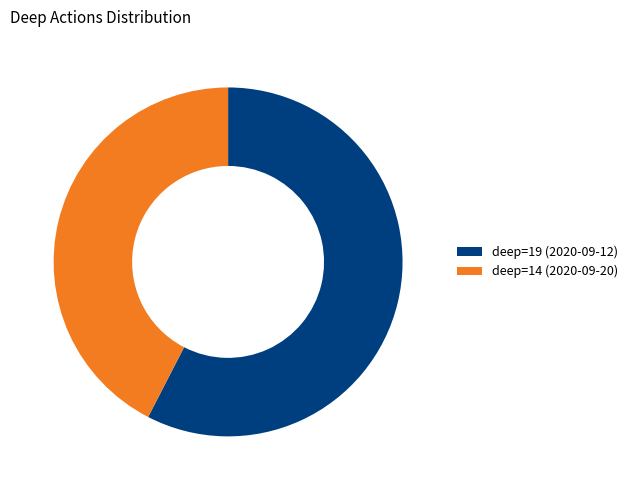

True or false: deep=14 (2020-09-20) accounts for 42% of the total.

True